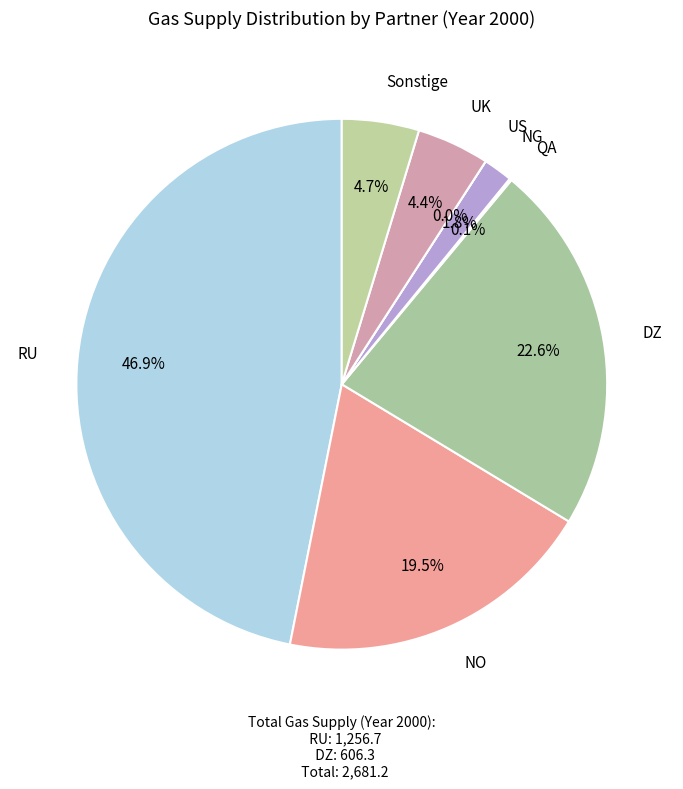

To the nearest percent, what percentage of the pie is UK?

4%